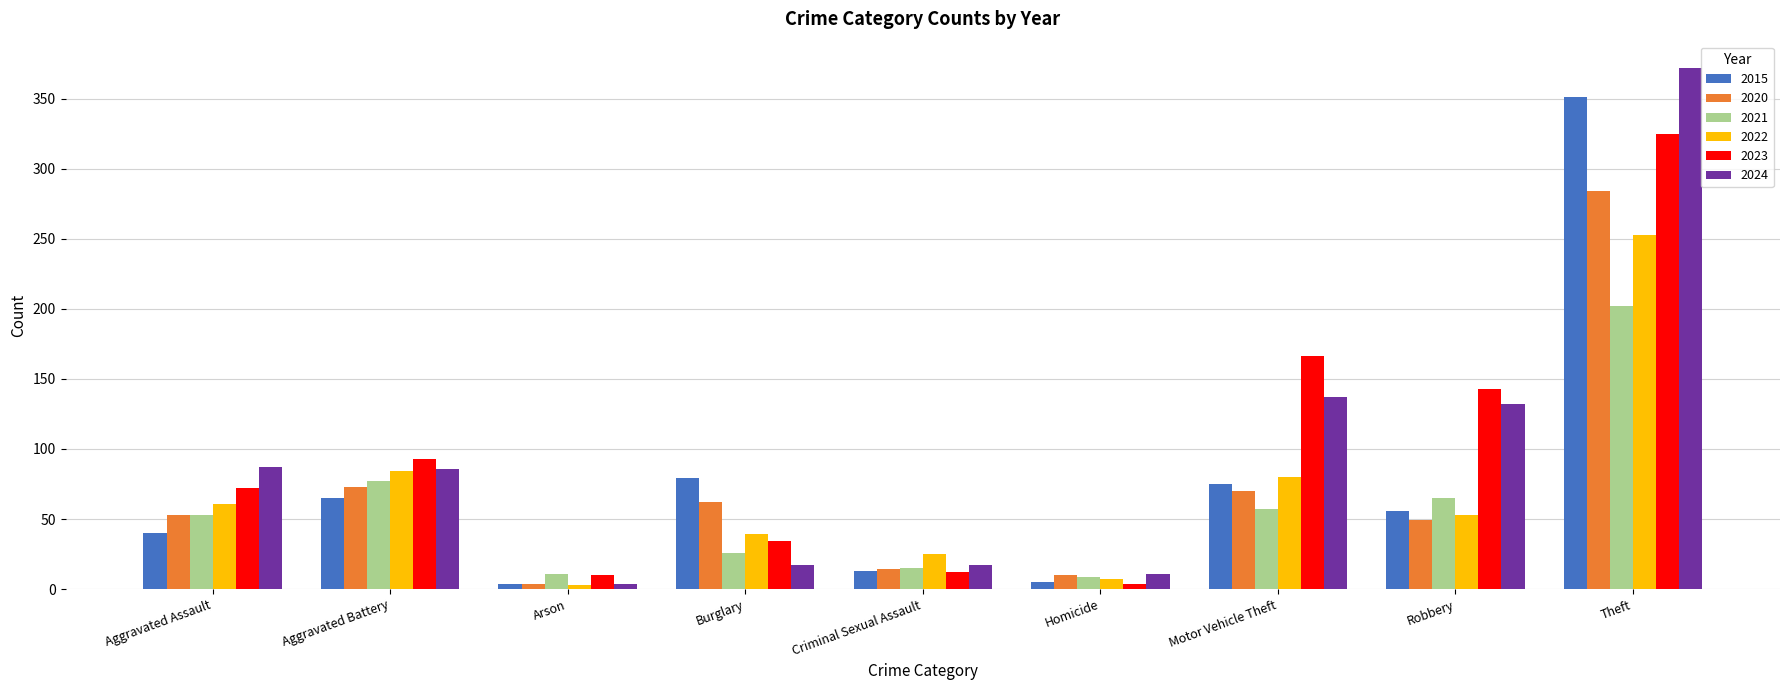

The value of 2021 at Arson is 11. True or false?

True